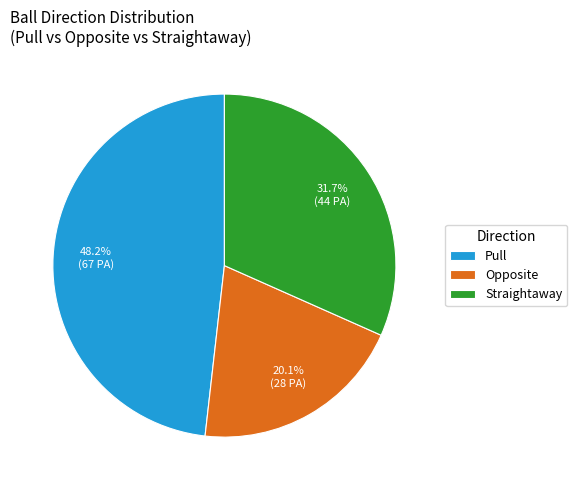

What is the total percentage of Opposite and Pull?

68.3%